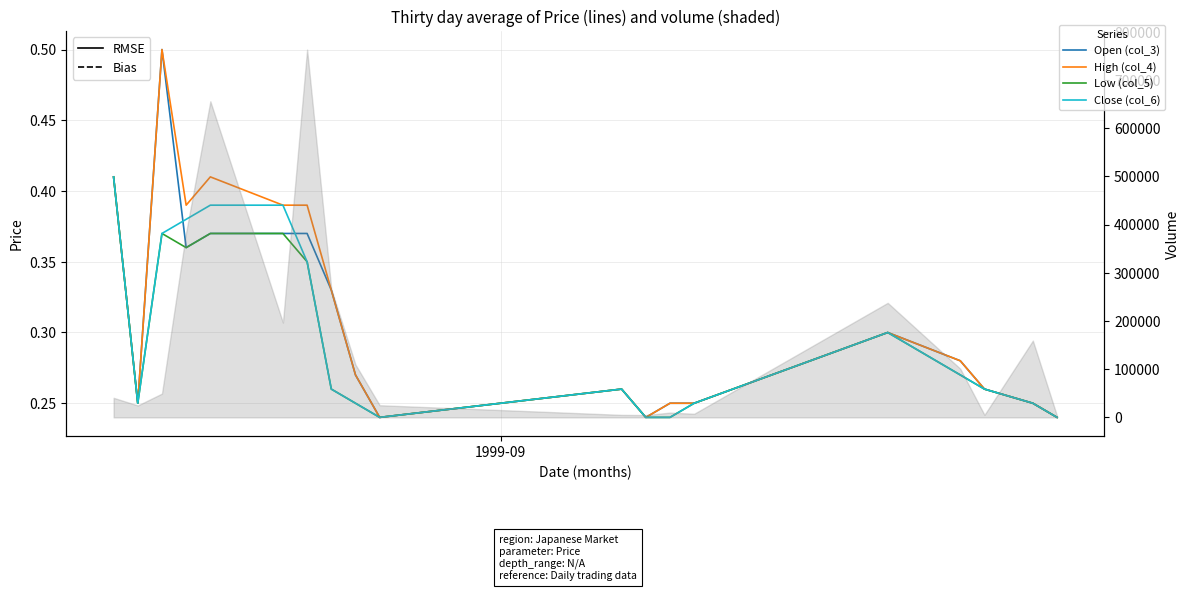

True or false: High (col_4) and Low (col_5) cross at least once.

False